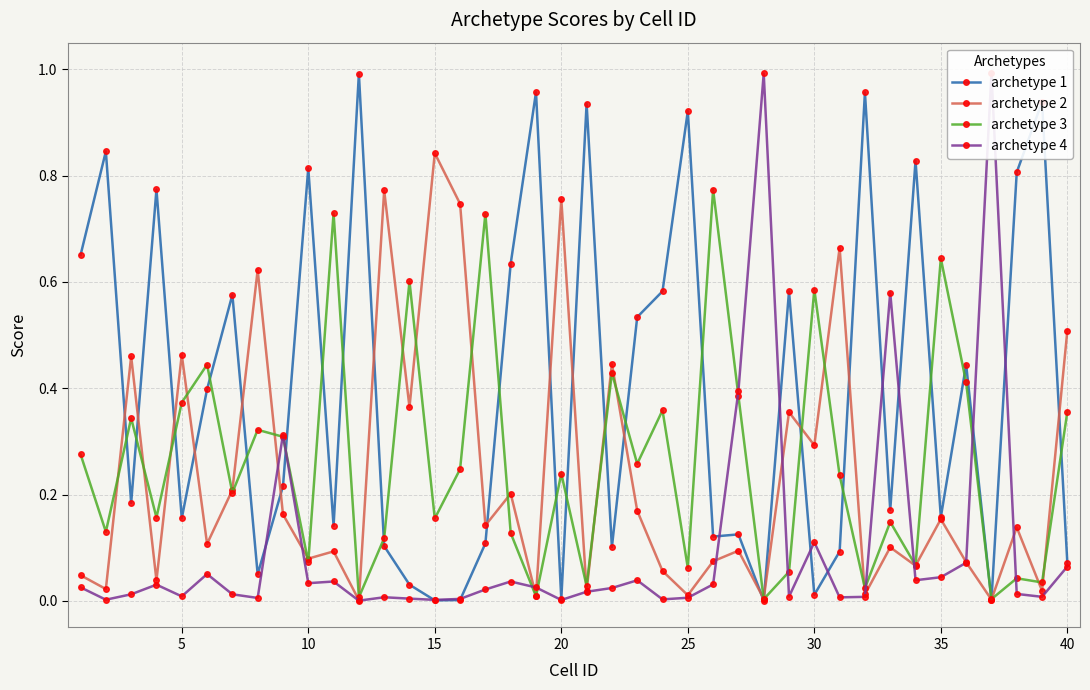

How many lines are shown in the chart?

4